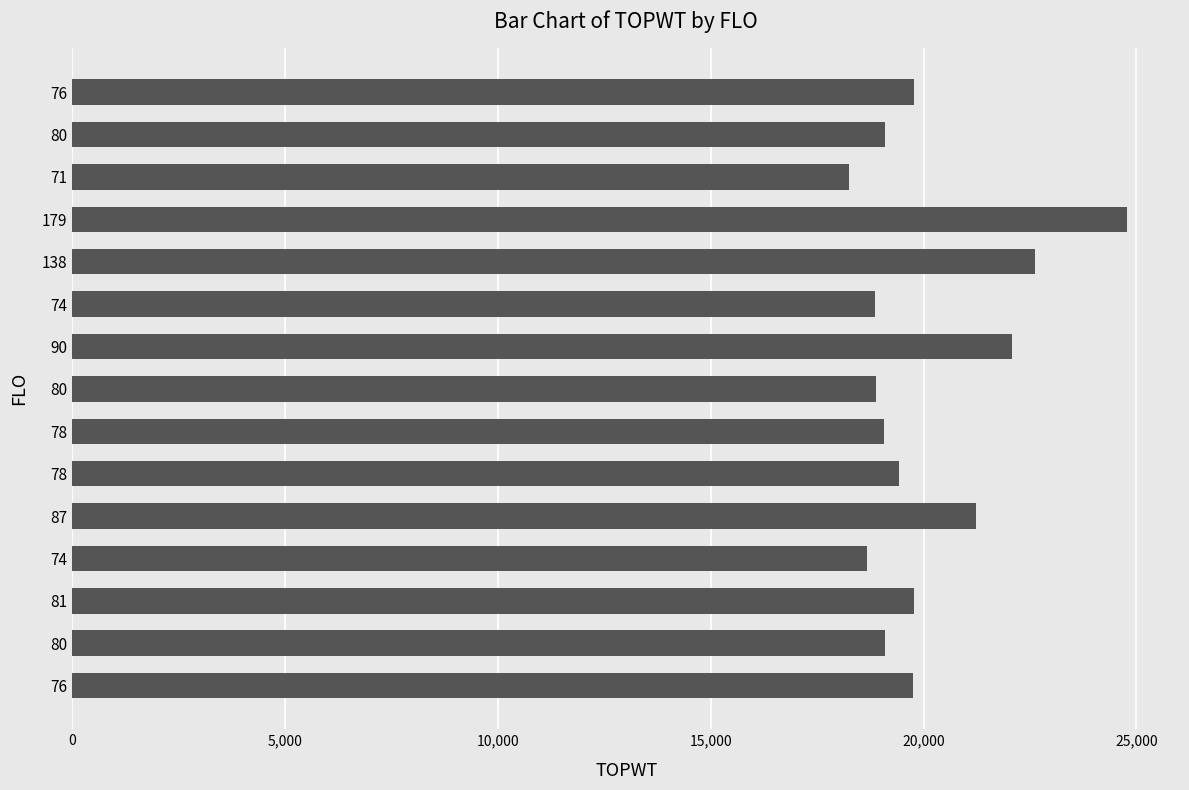

Count the number of categories in the chart.

15